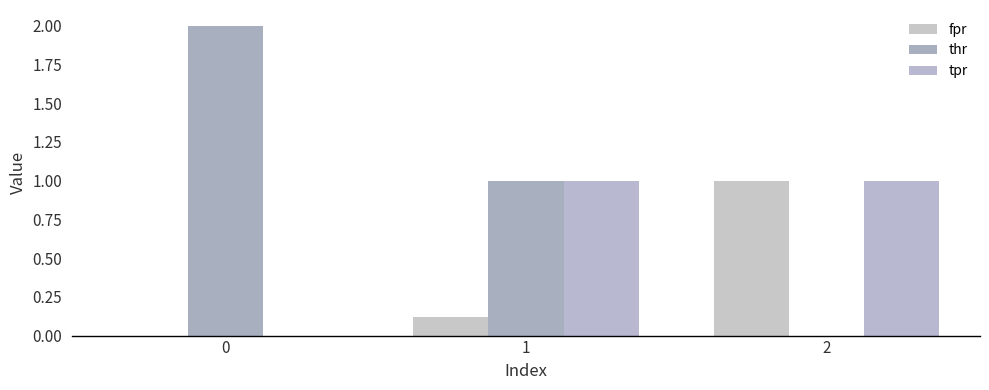

Which series has the largest total across all categories?

thr